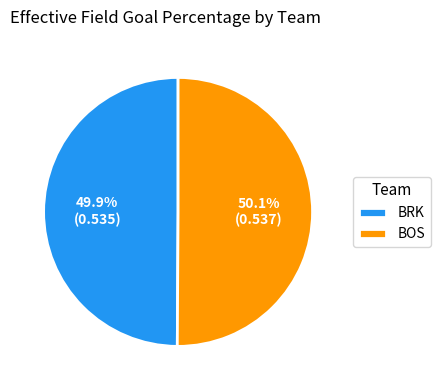

To the nearest percent, what portion does BRK represent?

50%